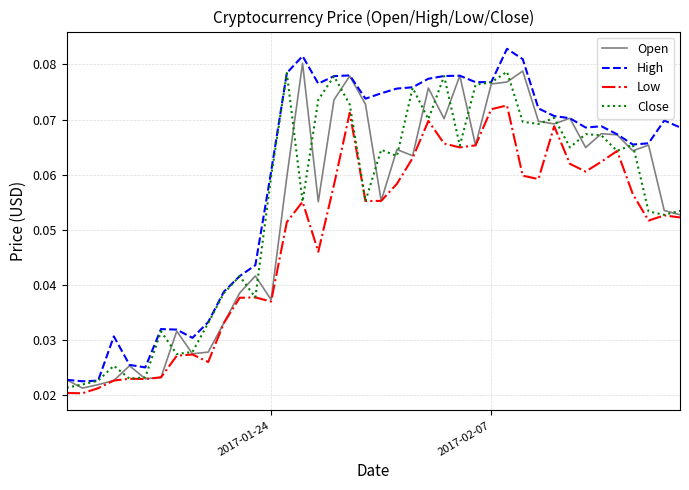

Which series has the largest total across all categories?

High